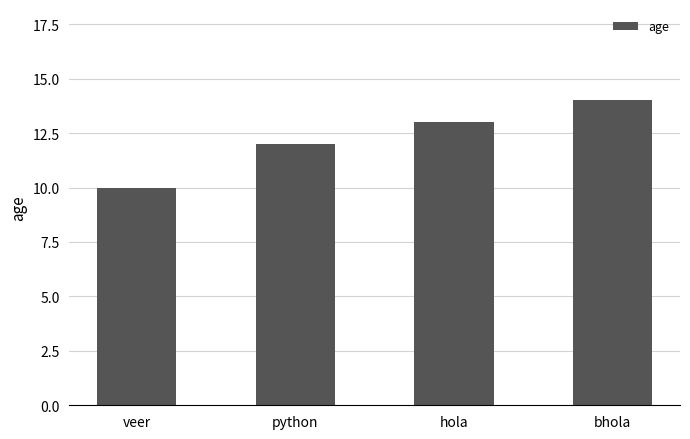

Are the bars grouped side by side (vs. stacked)?

No